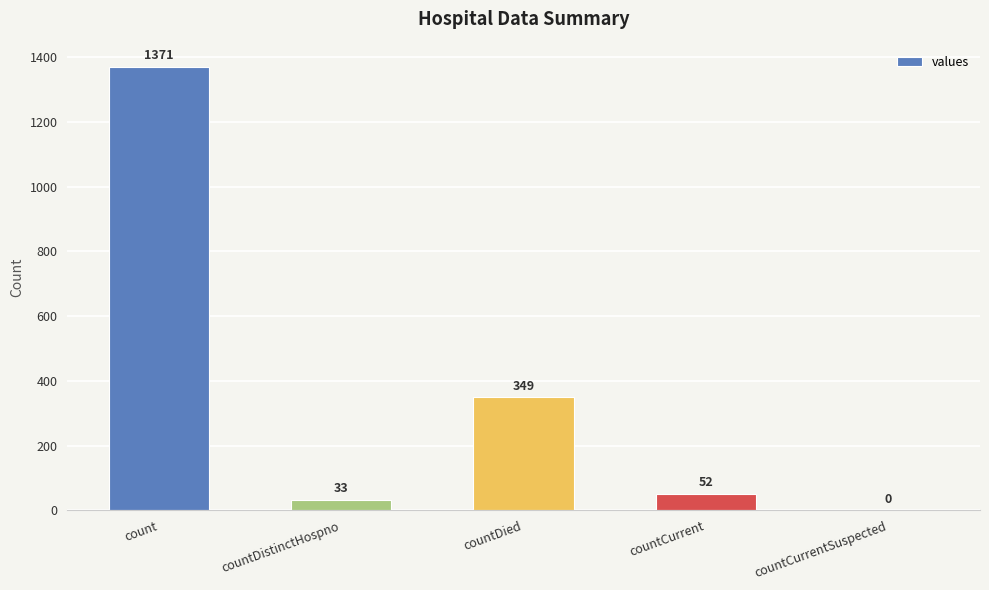

The chart shows a value of 33 at countDistinctHospno. True or false?

True